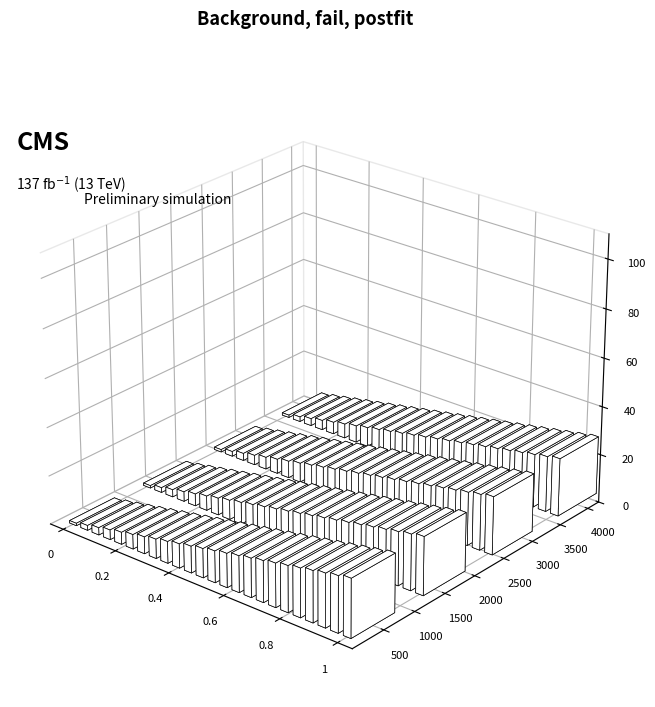

What is the minimum value shown in the chart?

1